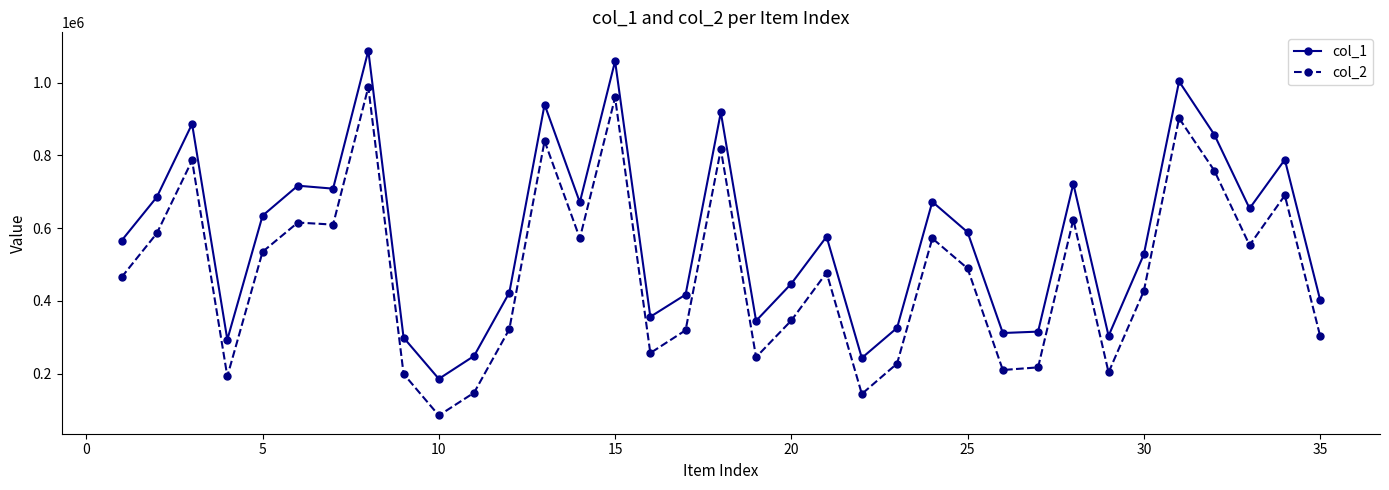

Which series has the widest spread of values?

col_2